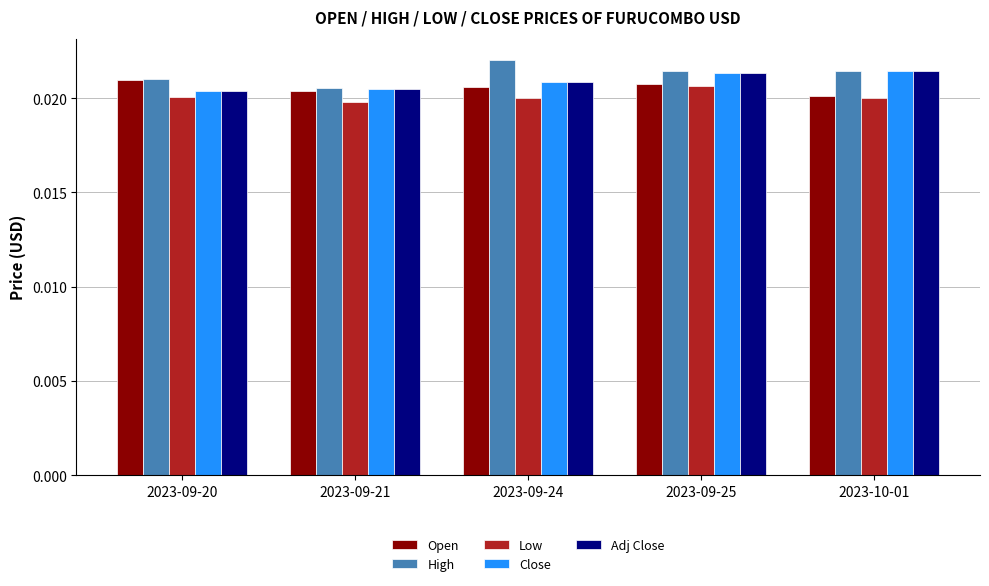

Is the value of Open at 2023-09-20 greater than the value of Low at 2023-09-21?

Yes